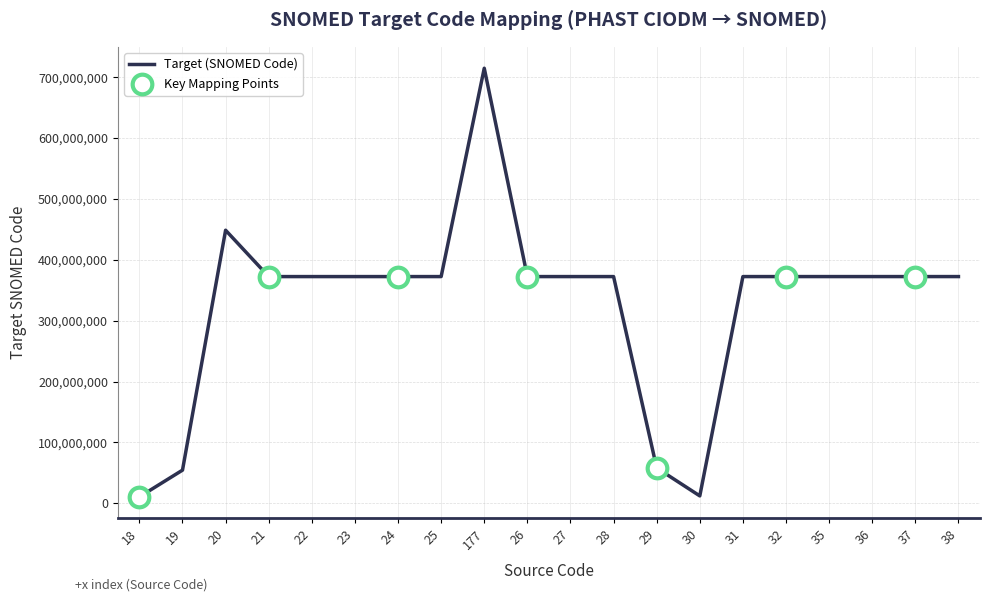

What is the change in value from 19 to 21?

+317977997